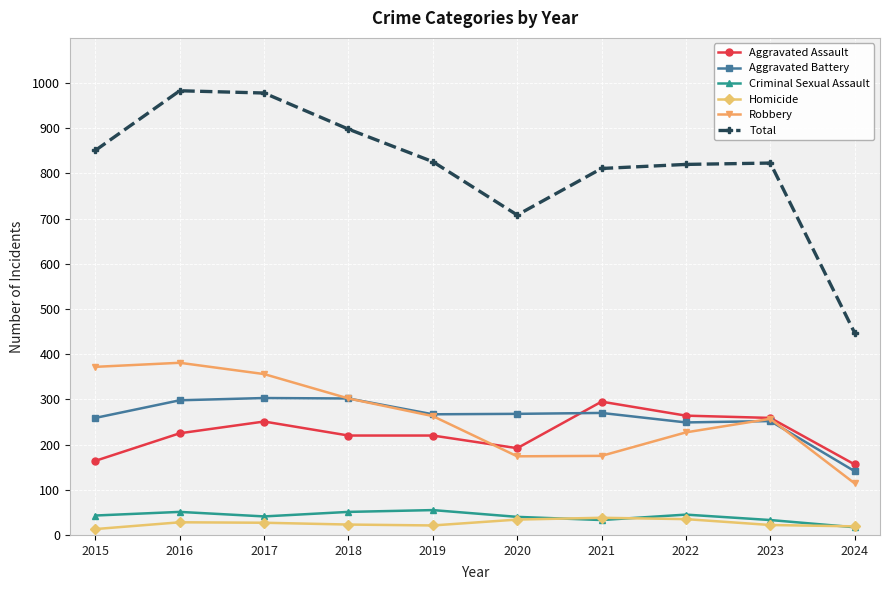

The value of Total at 2016 is 983. True or false?

True